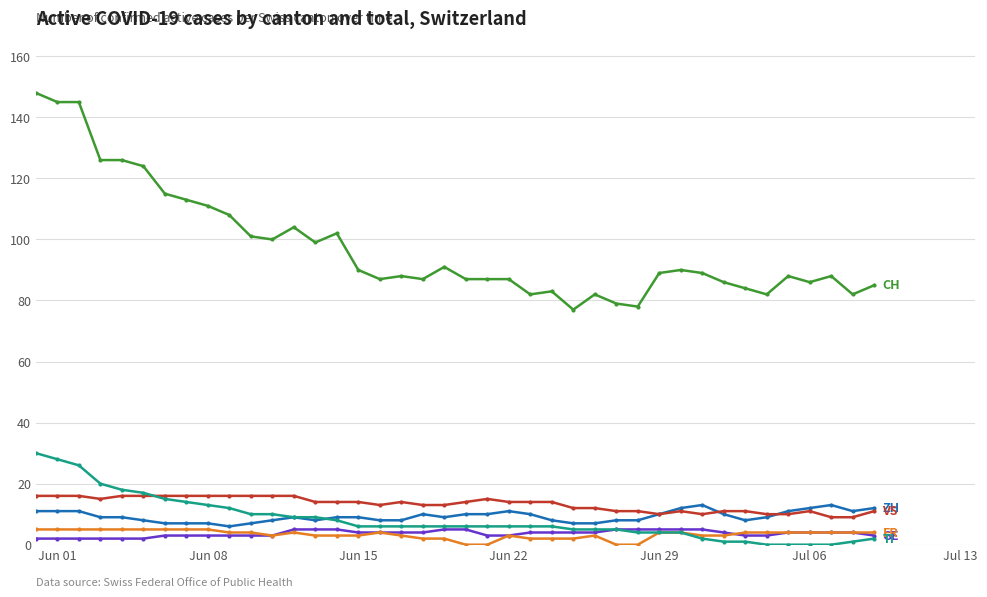

What is the maximum value shown in the chart?

148